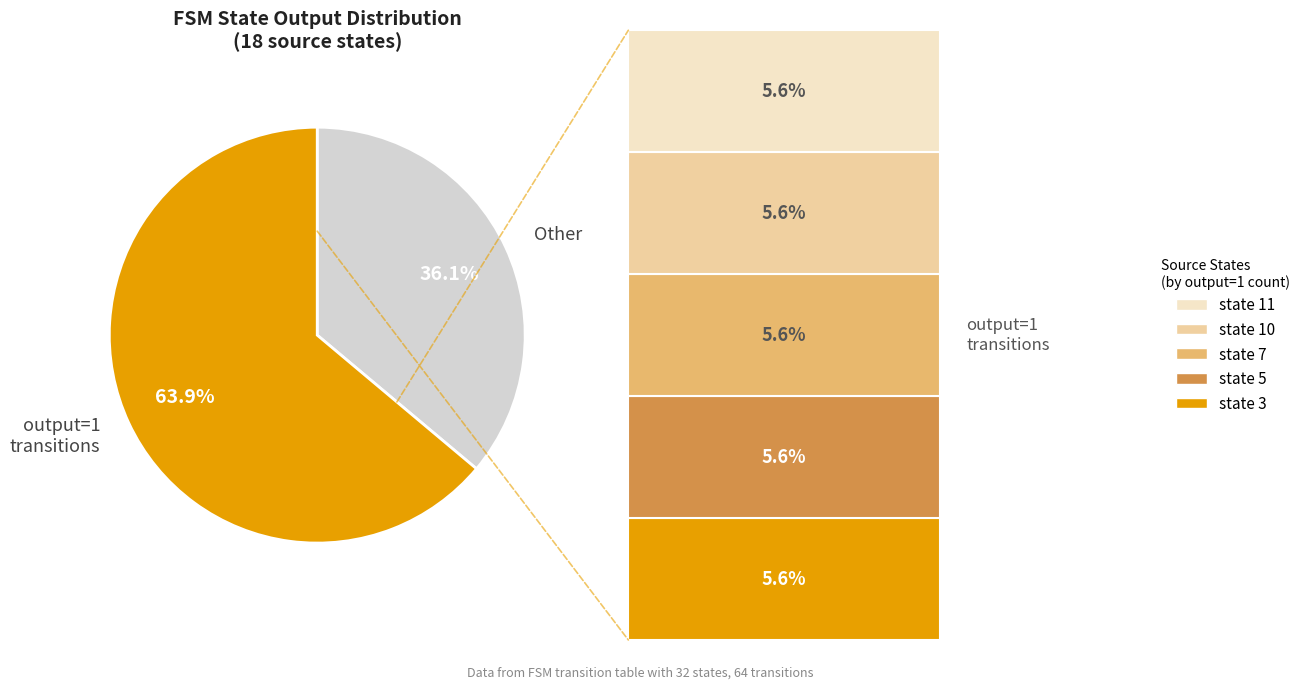

Which slice is the smallest?

Other